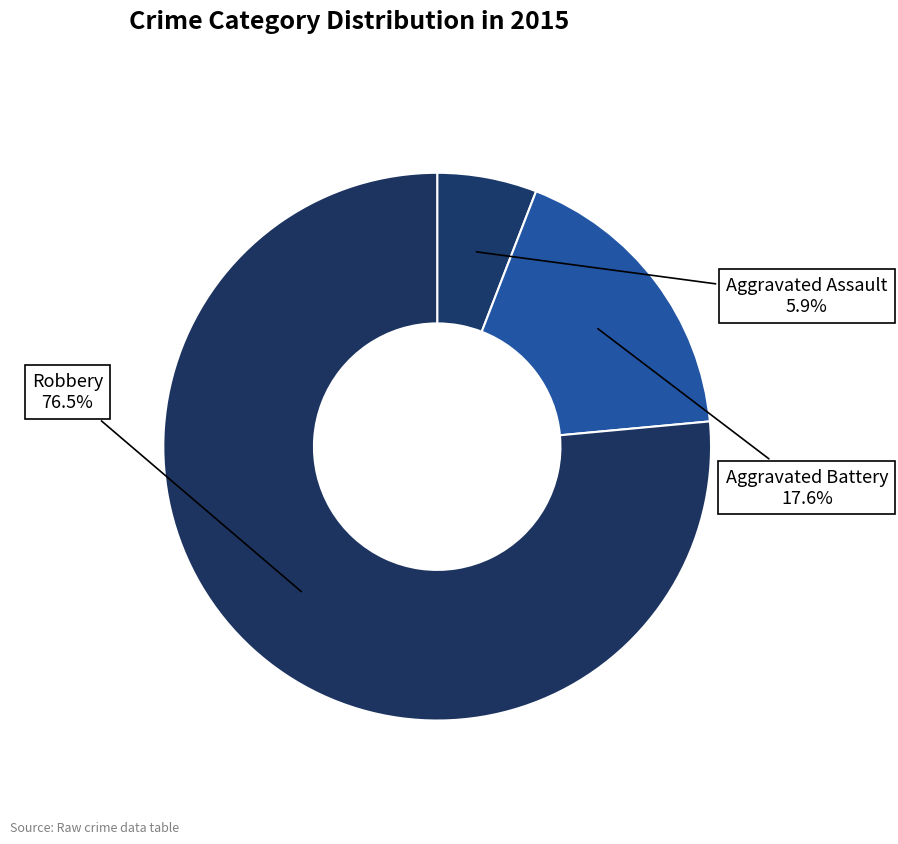

To the nearest percent, what portion does Aggravated Assault represent?

6%